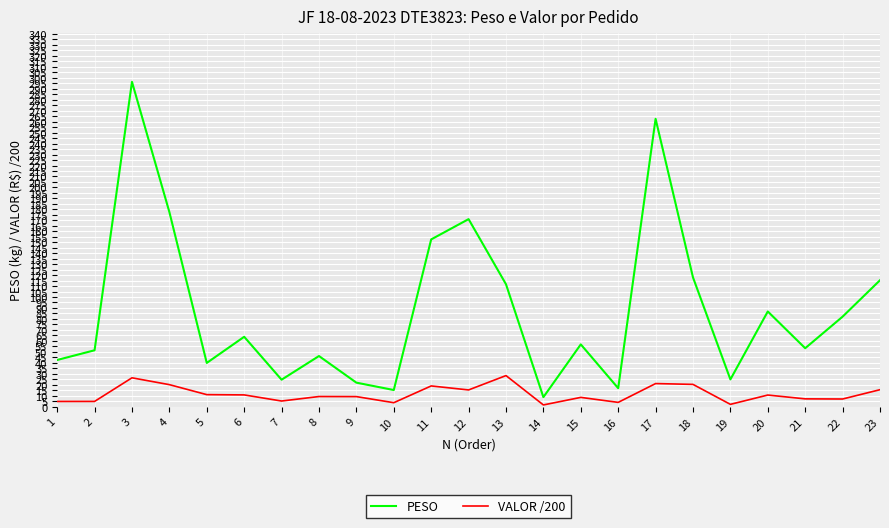

The VALOR /200 series shows 2.0 at 19. True or false?

True